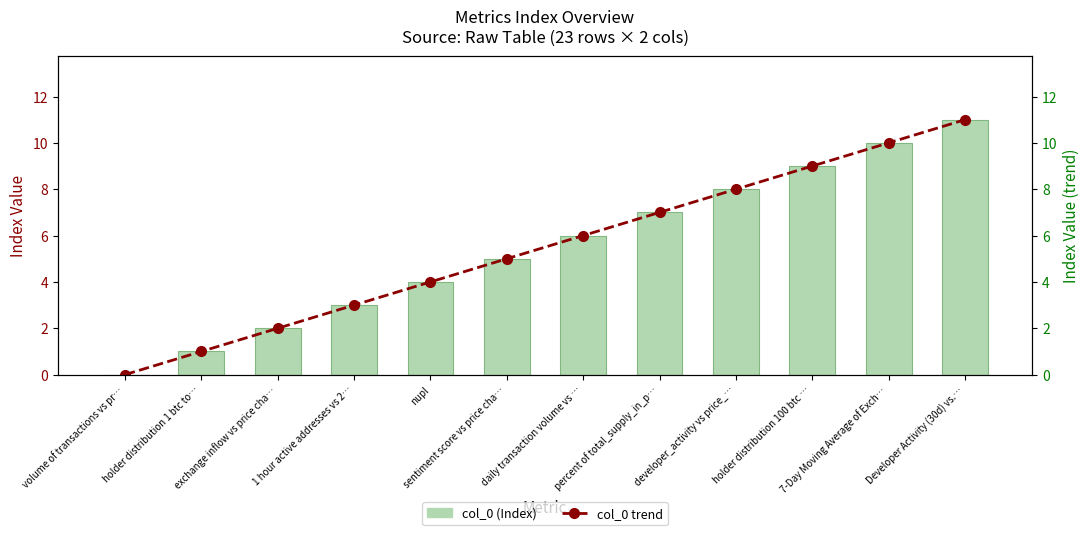

What value does the col_0 (Index) series have at daily transaction volume vs …, to the nearest 10?

10